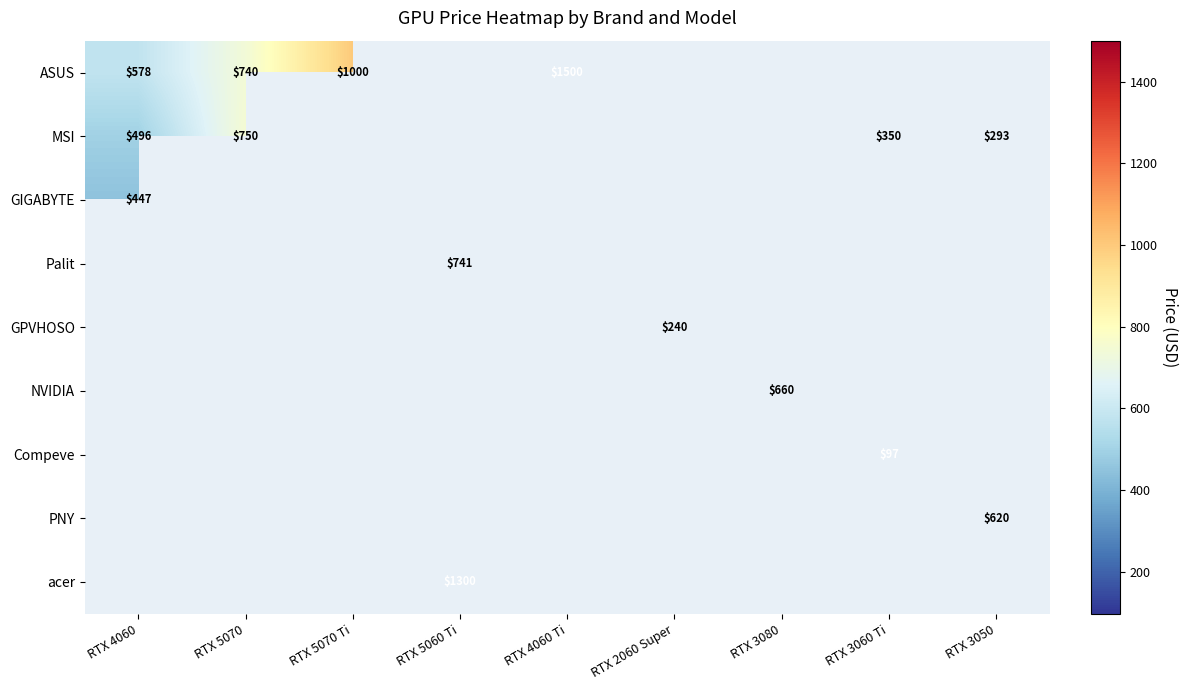

What is the difference between the maximum and minimum values in the PNY series?

620.0